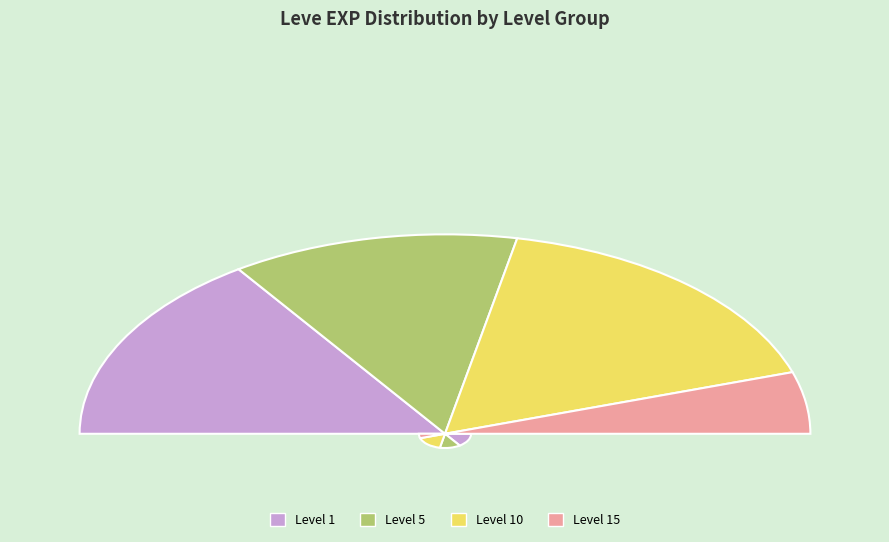

What is the smallest slice in the pie chart?

15